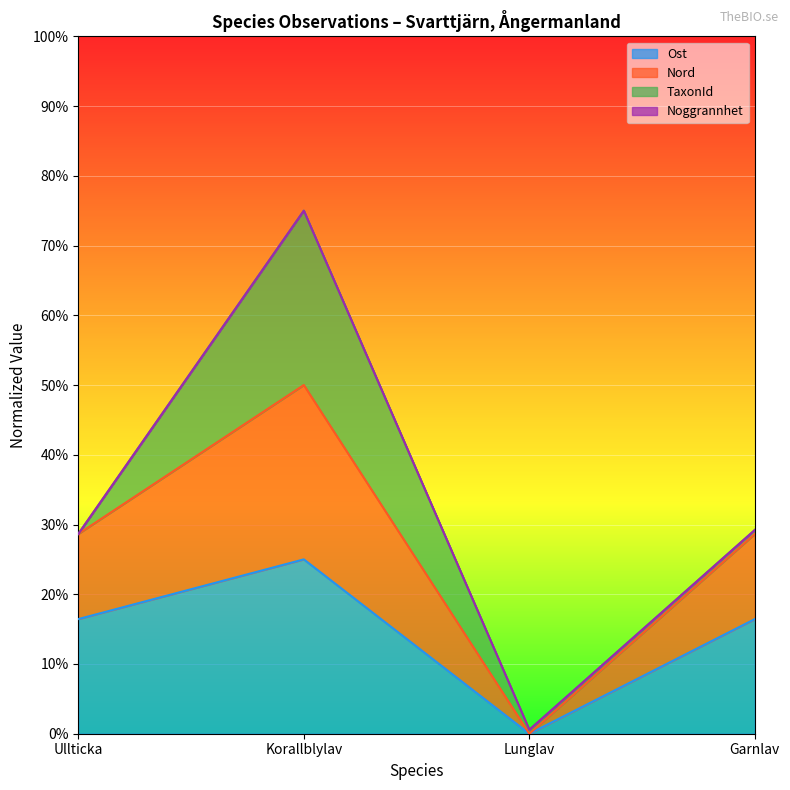

What is the difference between the Ost values at Korallblylav and Lunglav?

0.2